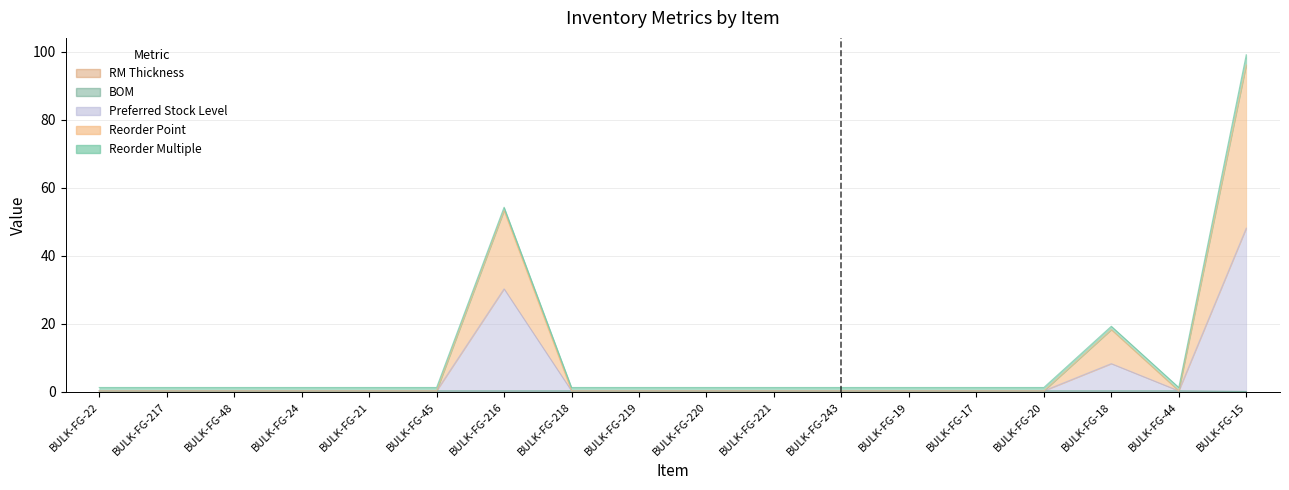

What is the maximum value for Preferred Stock Level?

48.1